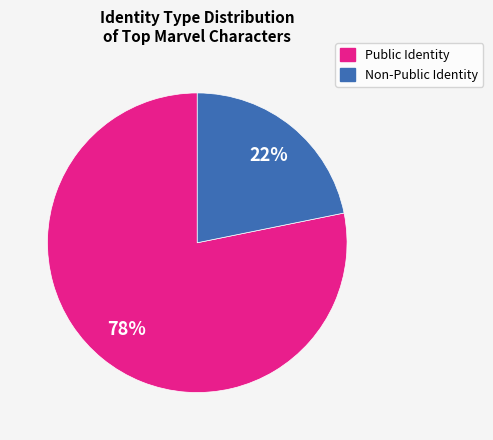

To the nearest percent, what is the average slice percentage?

50%